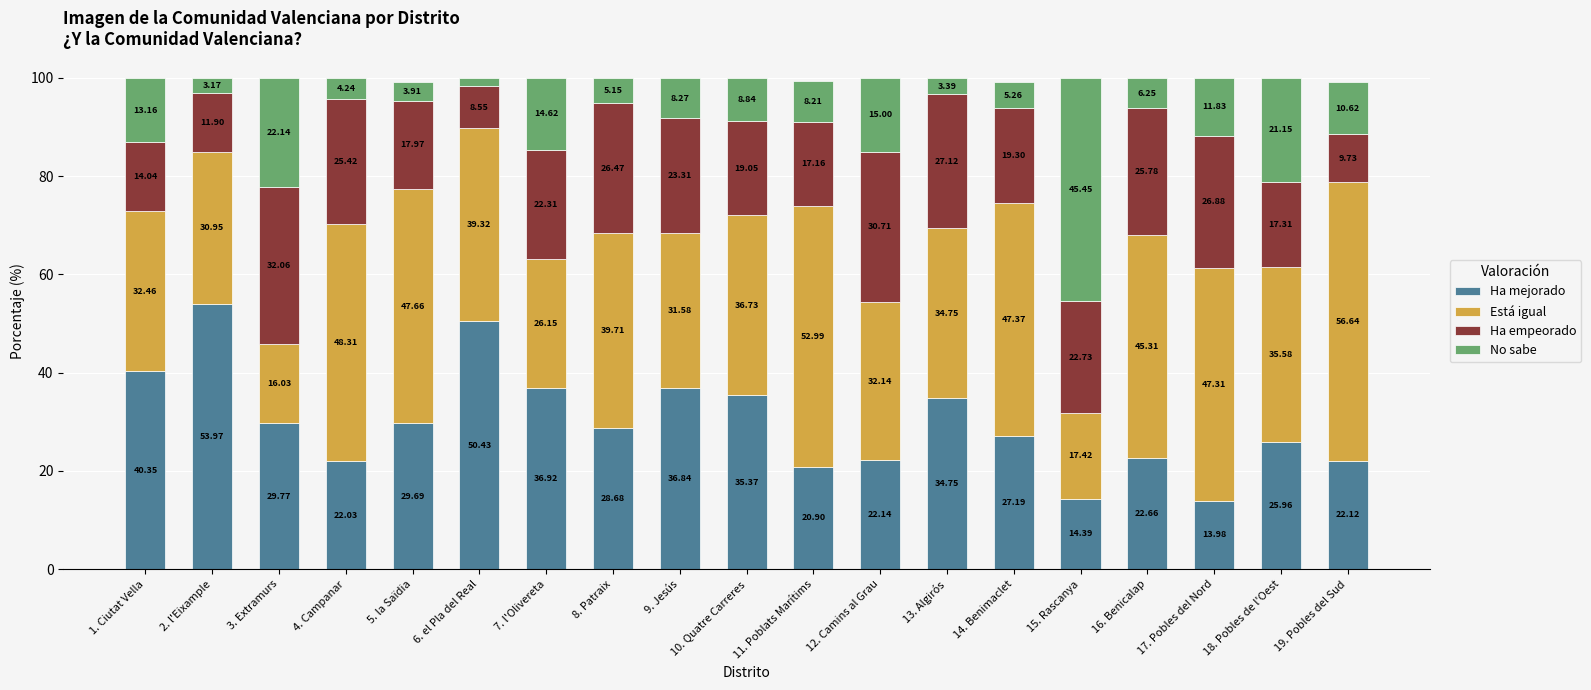

What is the total value across all series at 13. Algirós?

100.0